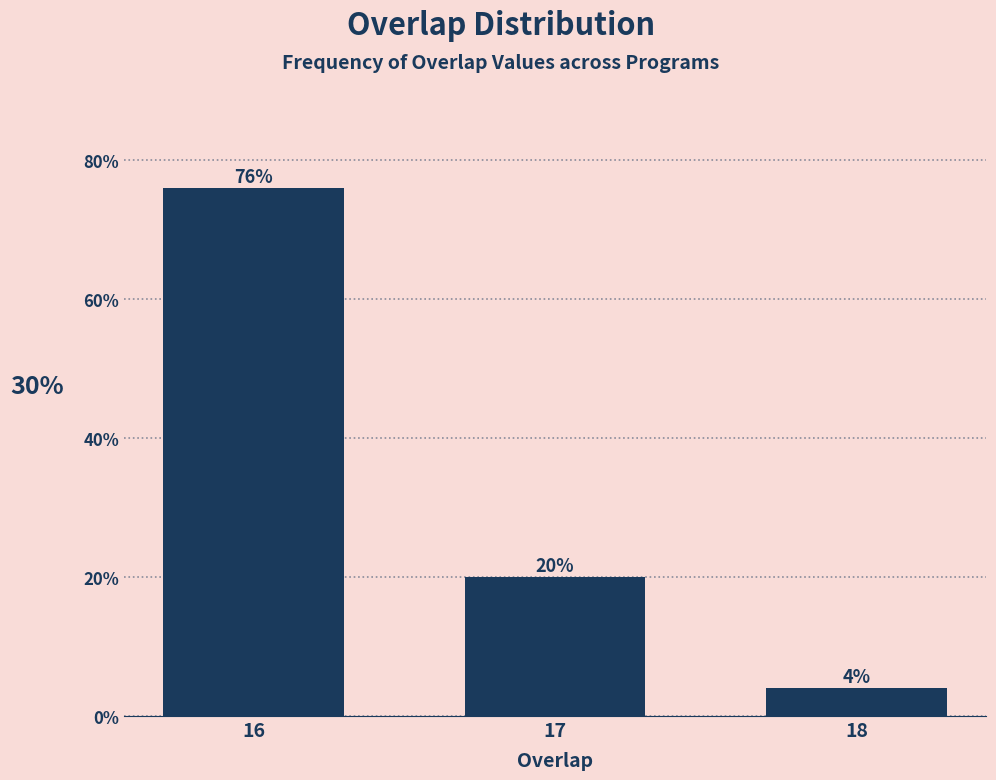

Reading left to right, extract all data points from this chart.

76	20	4